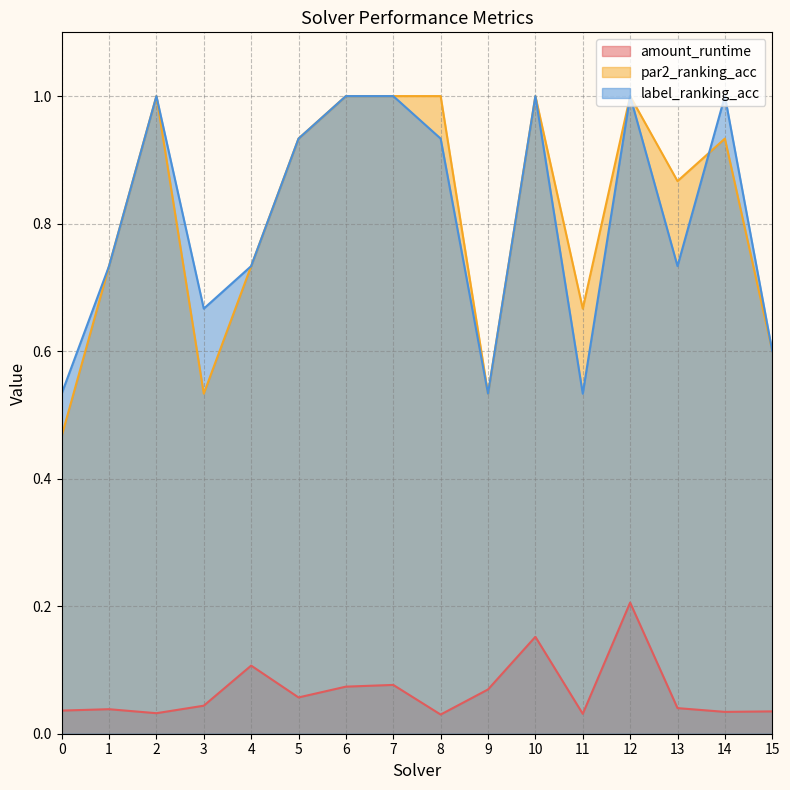

Does the chart display data point markers on the line(s)?

No